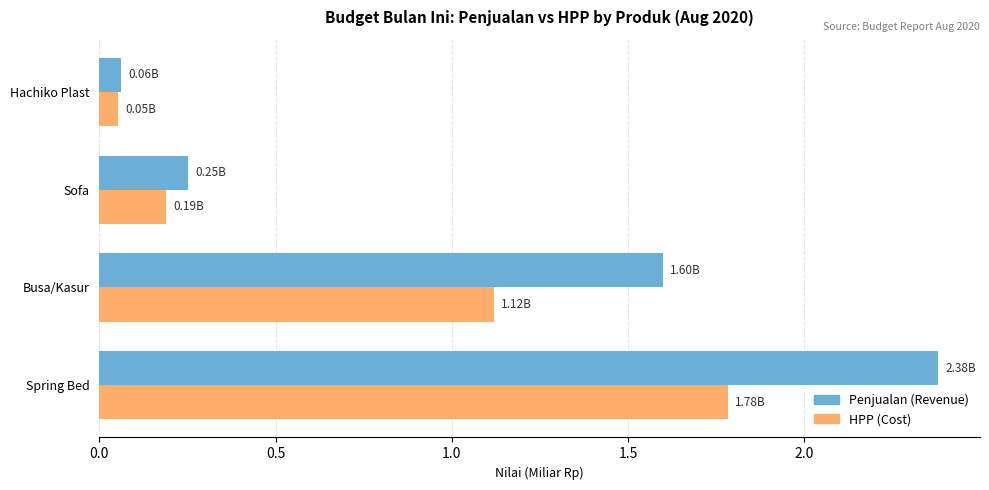

List the series in order of their peak value, lowest first.

HPP (Cost), Penjualan (Revenue)